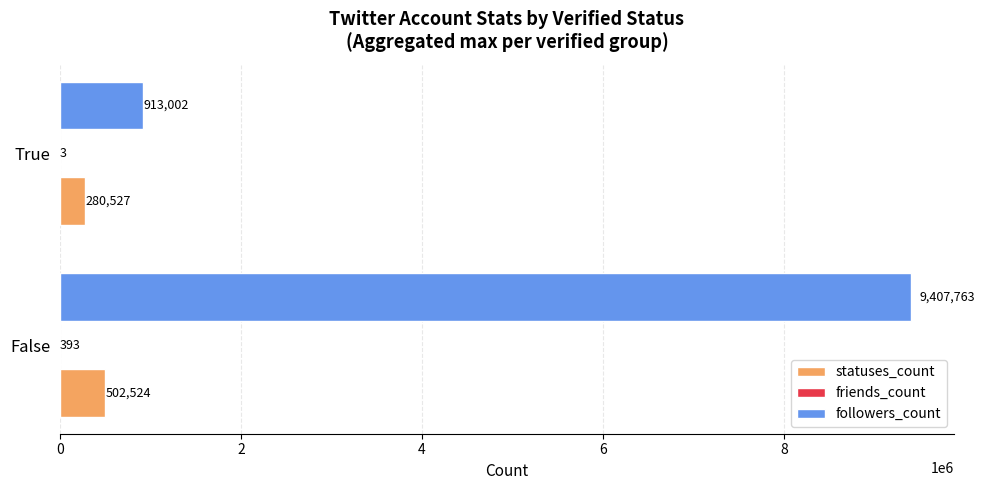

Which series has the largest total across all categories?

followers_count